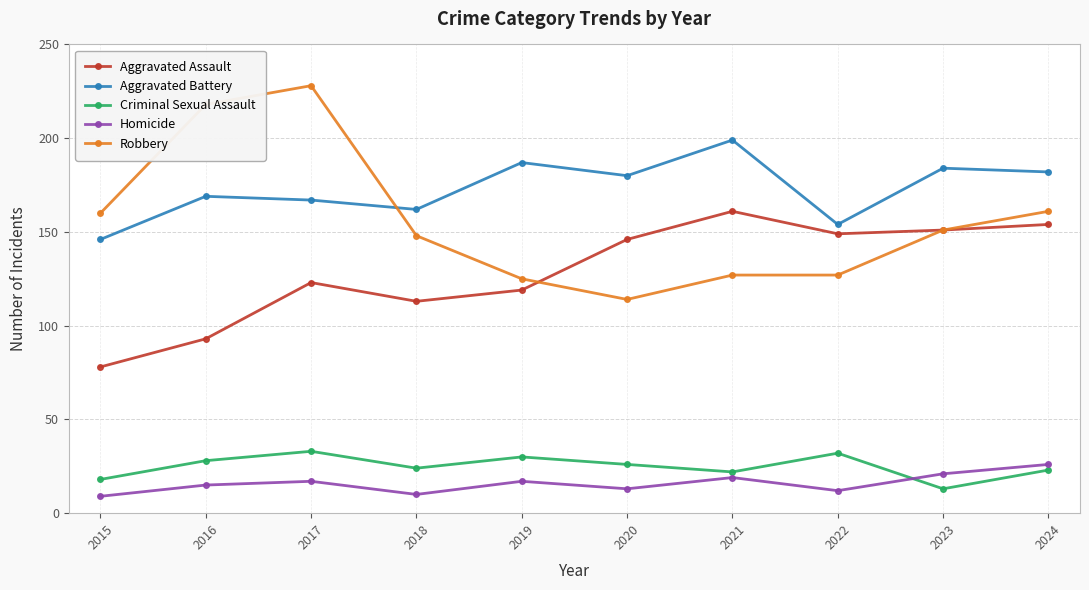

At how many categories does at least one series exceed 164?

7